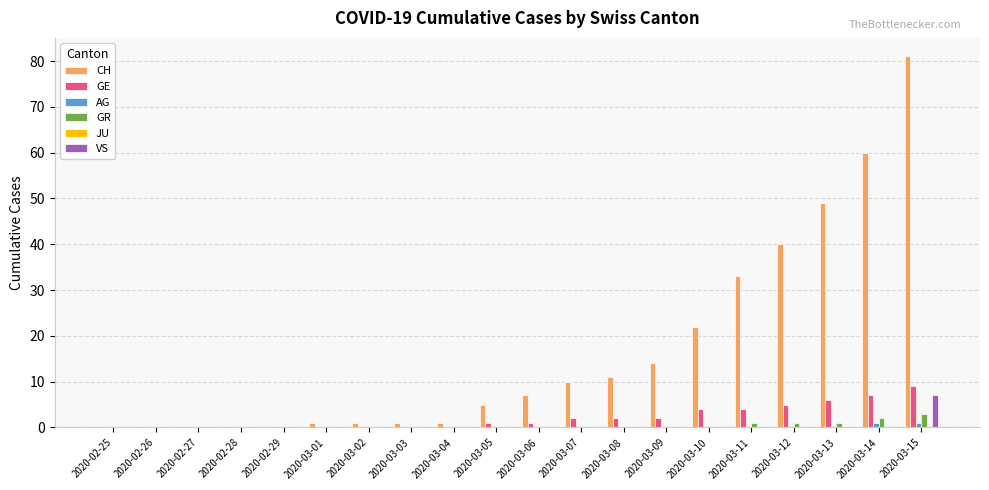

Count the number of data series in this chart.

5